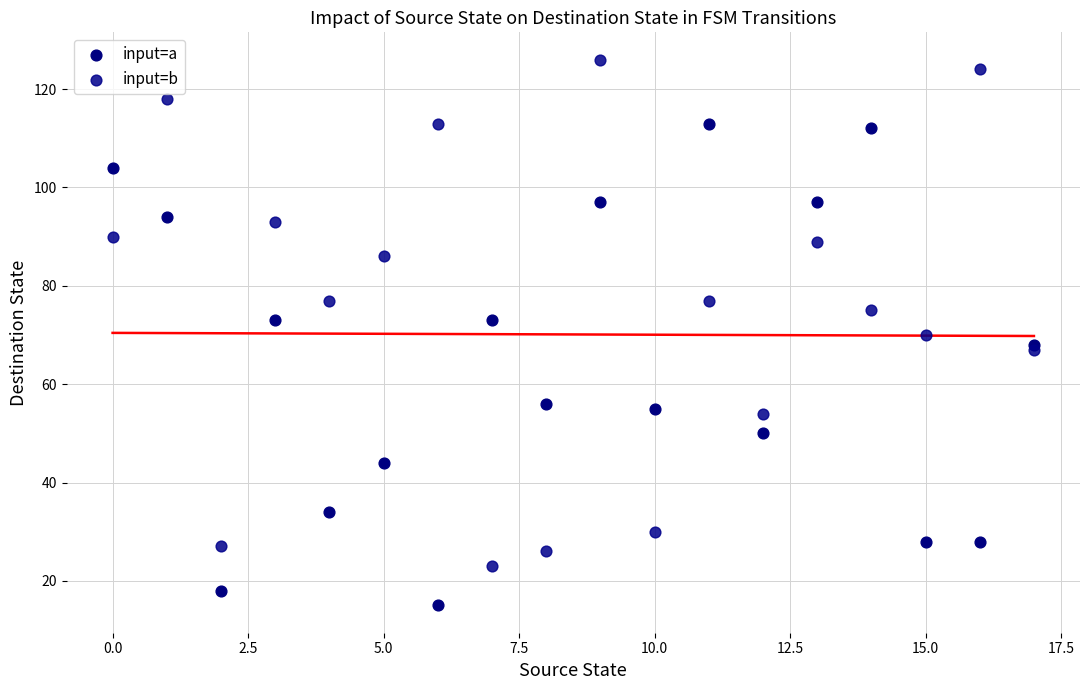

Which series has the largest Y range (max minus min)?

input=b